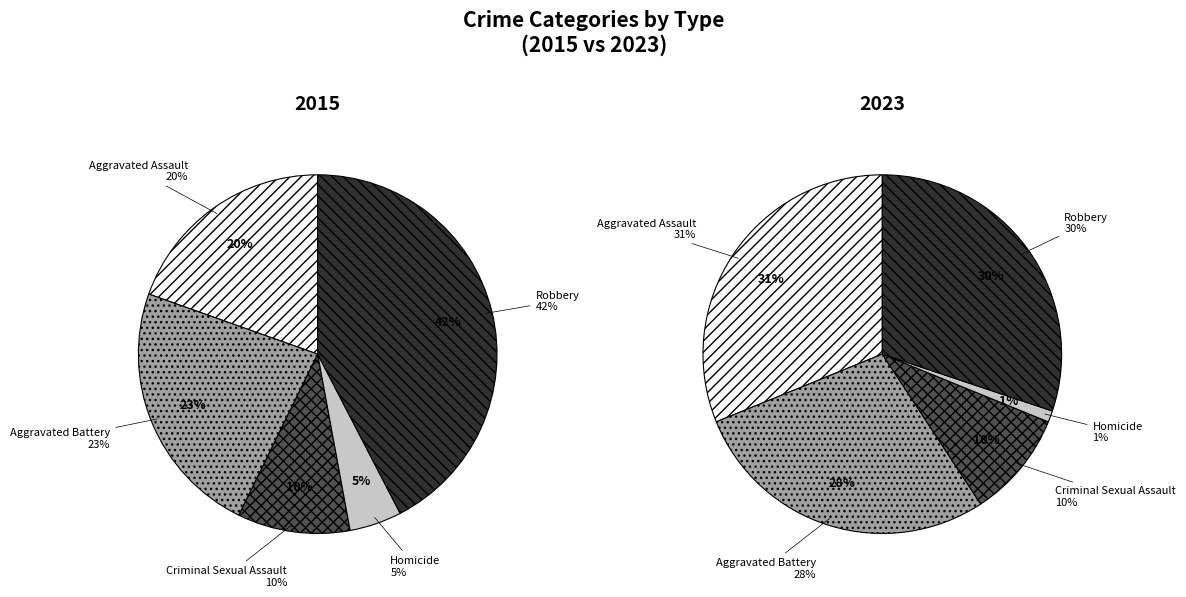

The Robbery slice represents 42% of the pie. True or false?

True